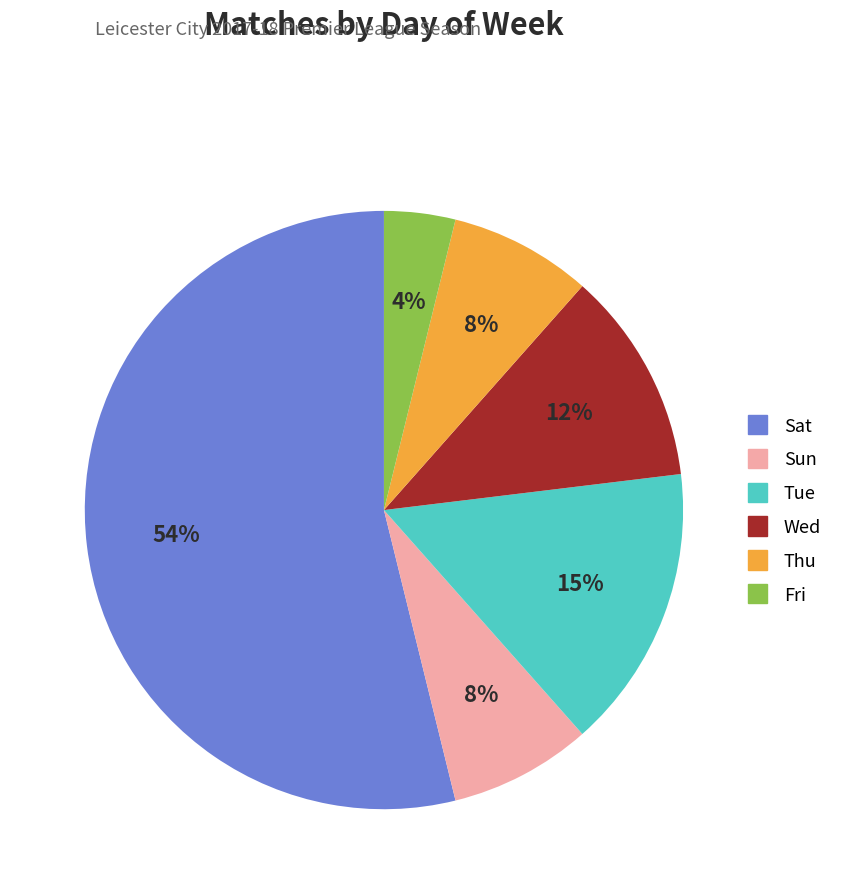

How many slices are in this pie chart?

6